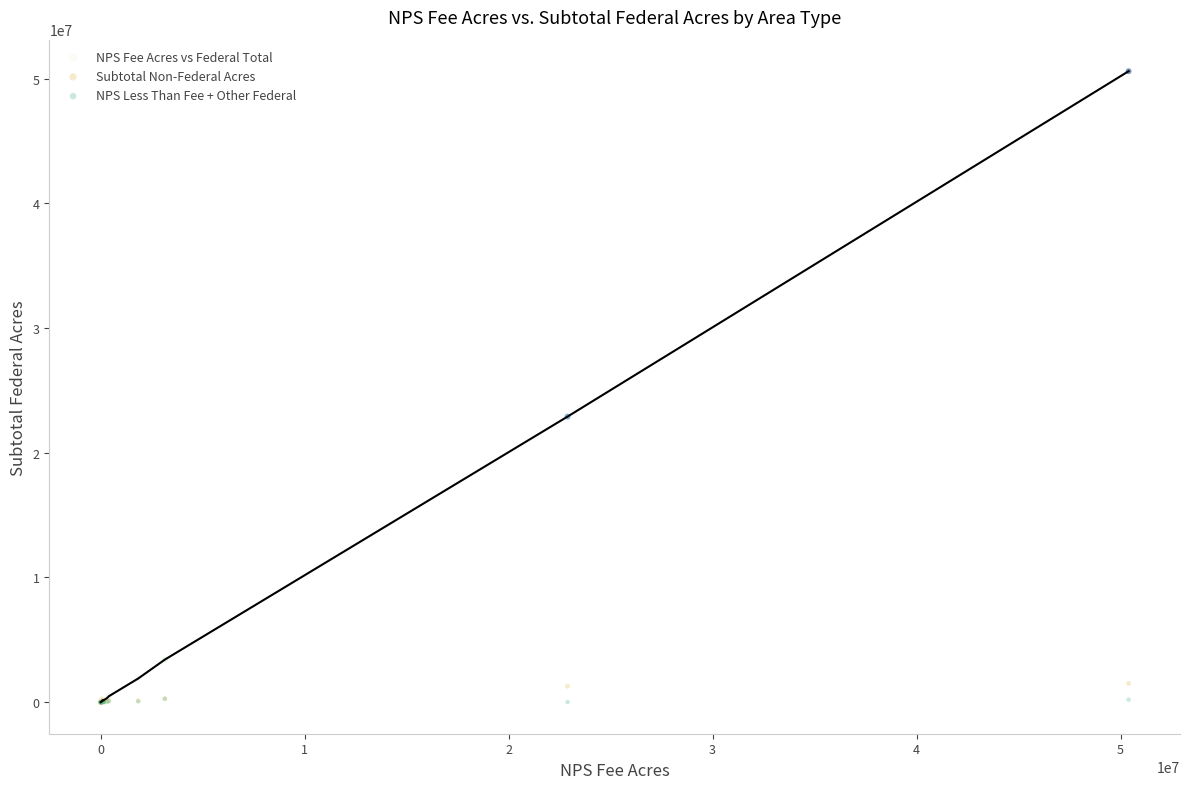

Across all series, what Y value is closest to 25295818?

22897799.5